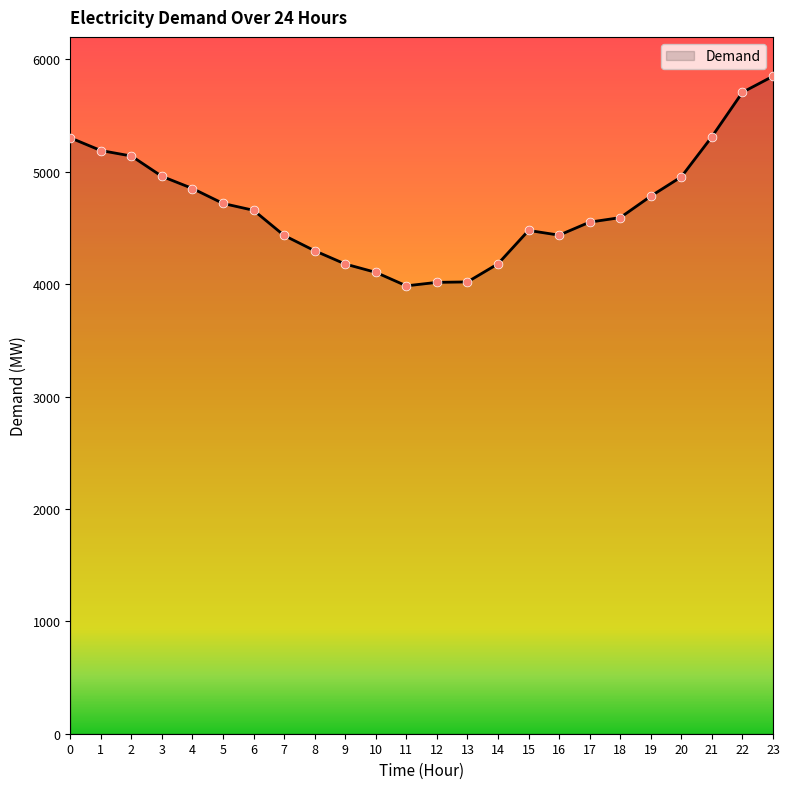

What is the change in value from 8 to 14?

-116